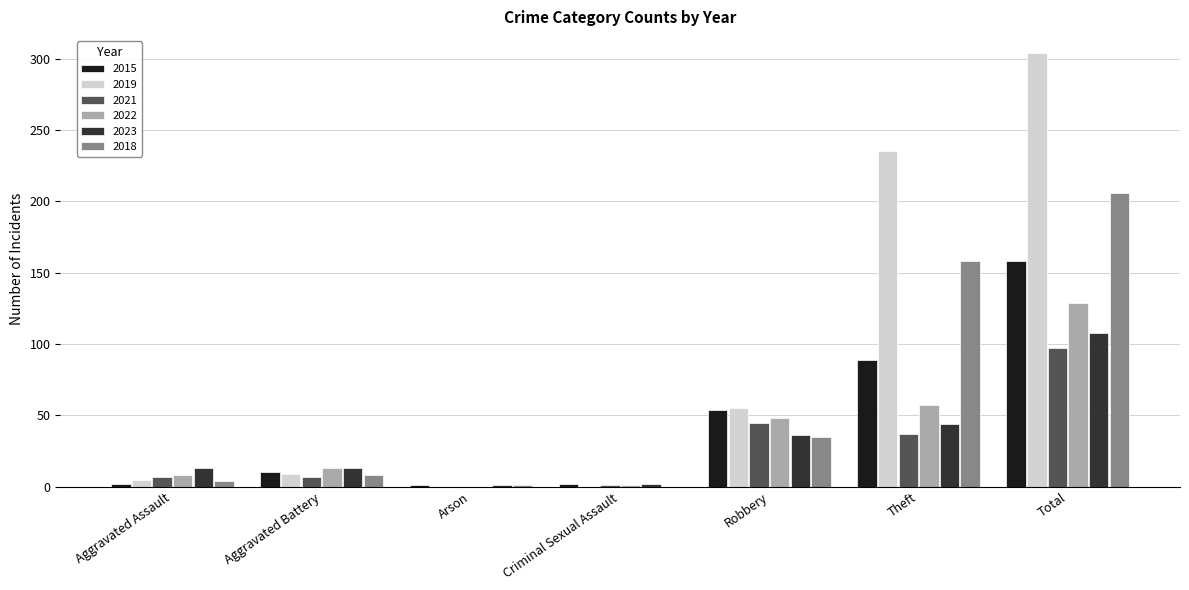

What is the maximum value shown in the chart?

304